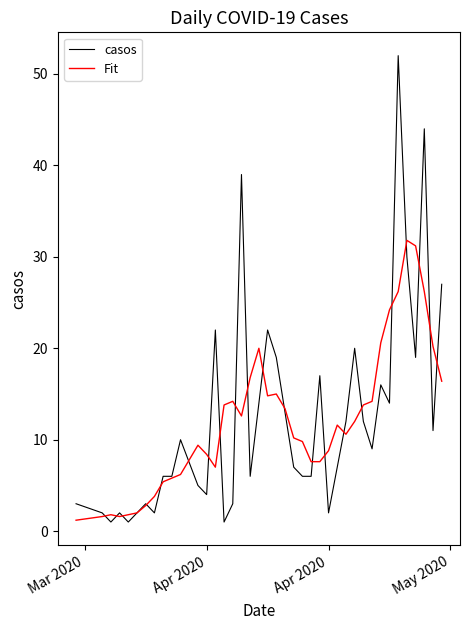

True or false: Fit and casos intersect in this chart.

True